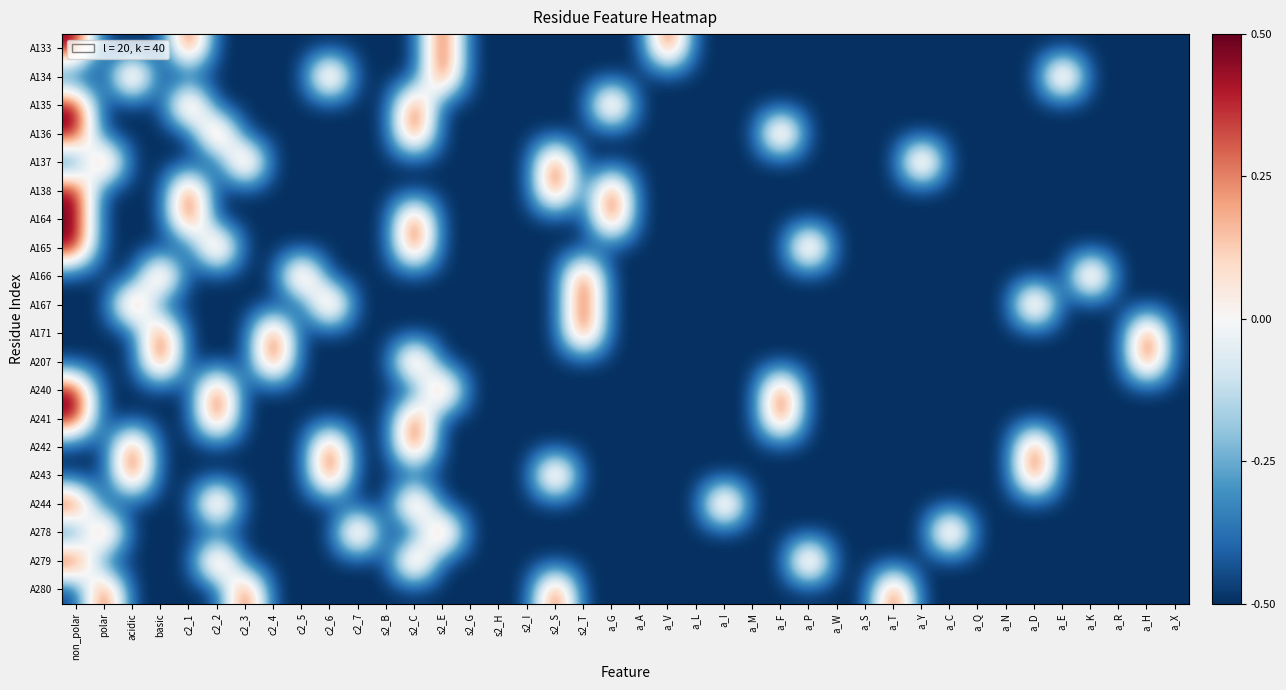

What is the total value across all series at c2_1?

-6.0